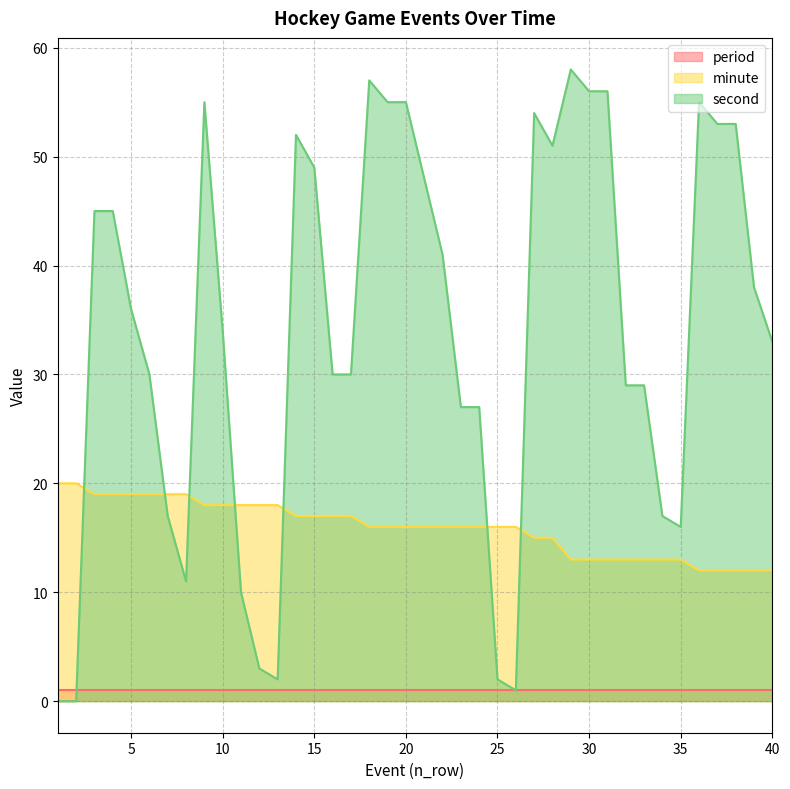

At which label is minute closest to 16?

18